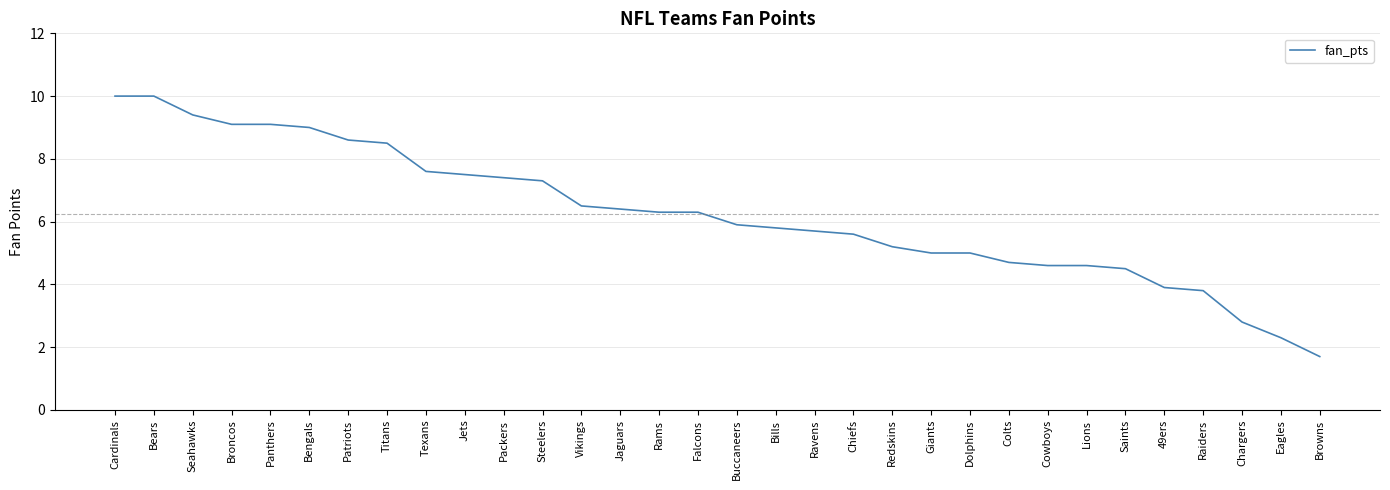

Between Giants and Jaguars, which is larger?

Jaguars